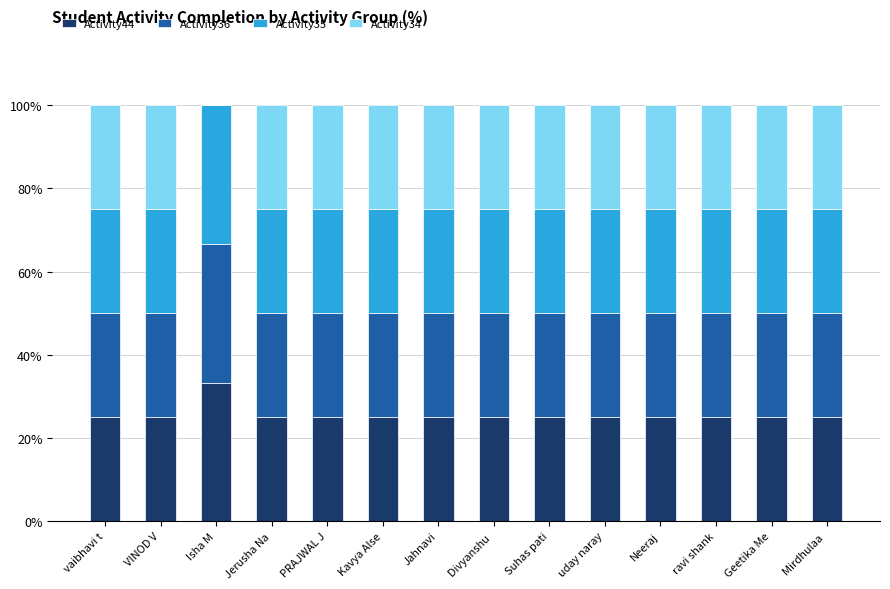

True or false: Activity44 has a value of 25.0 at vaibhavi t.

True